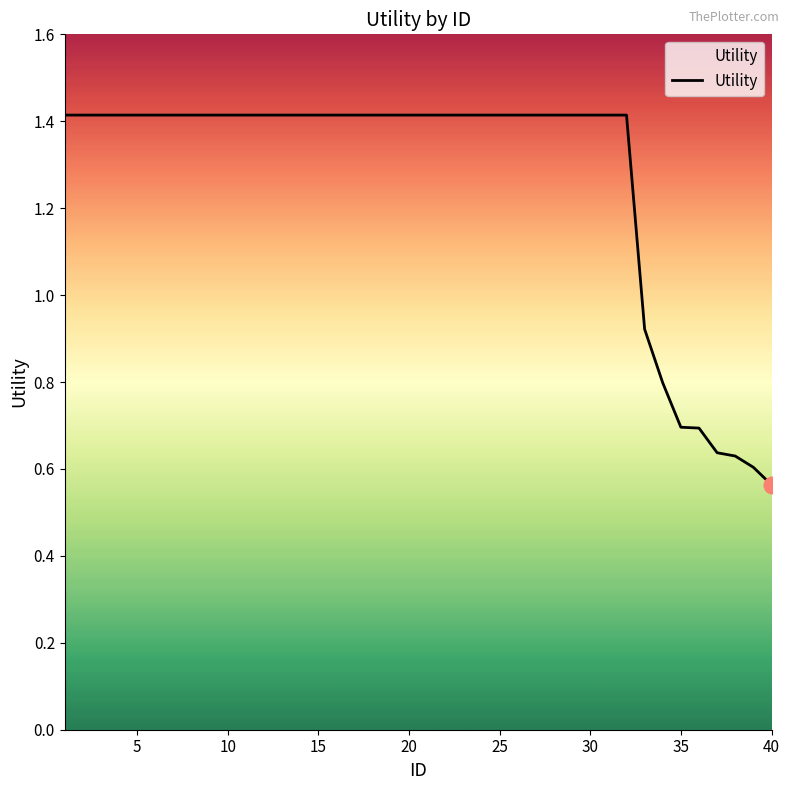

What is the greatest value displayed?

1.4